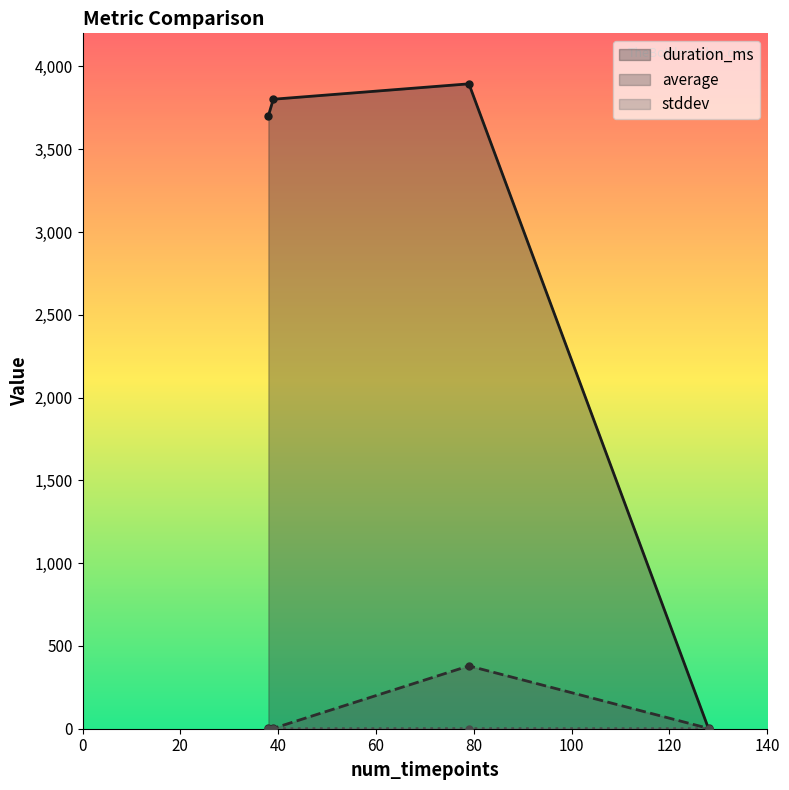

At how many categories does at least one series exceed 562?

3